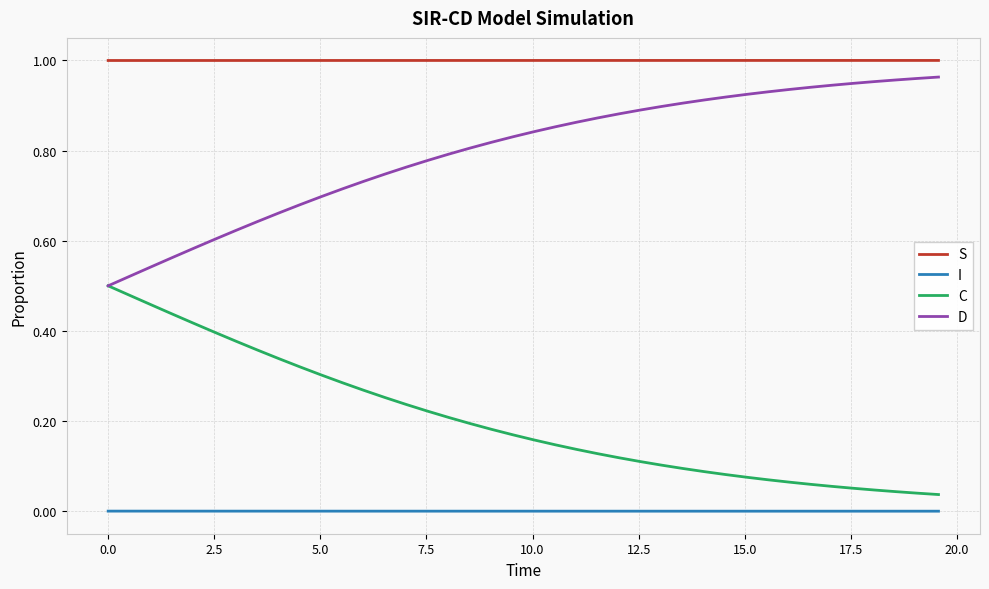

Which series has the largest total across all categories?

S